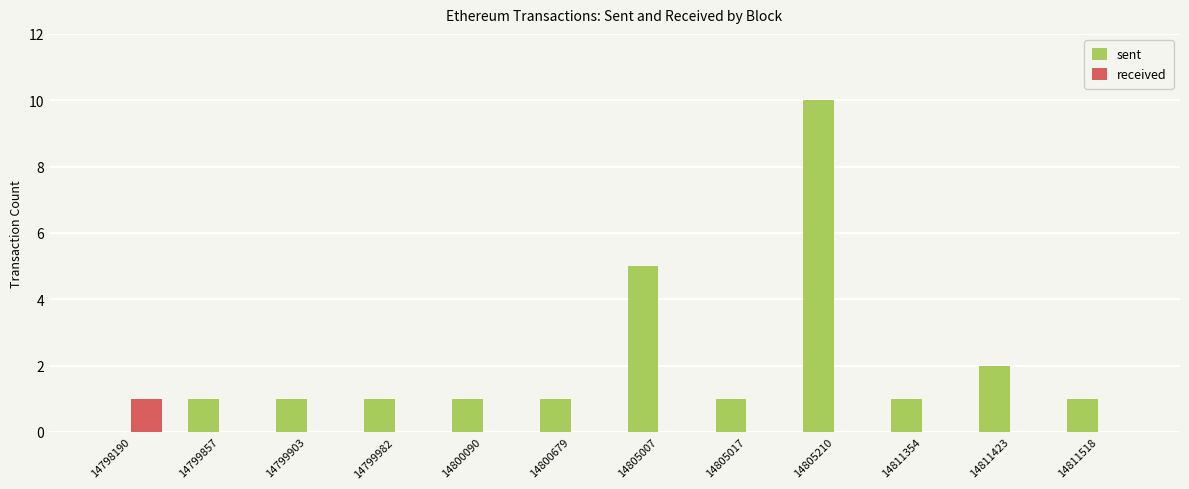

Which series has the widest spread of values?

sent